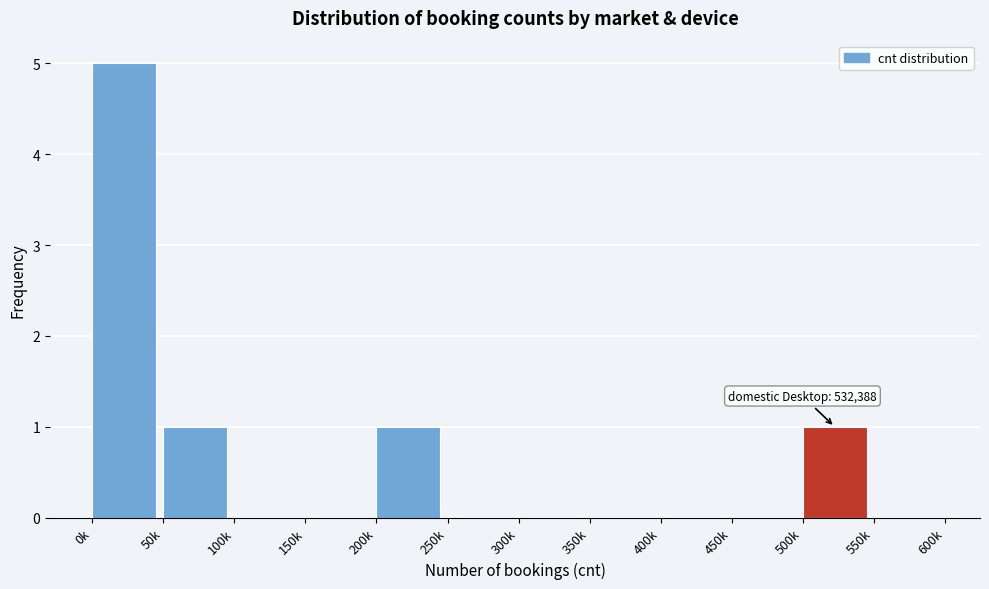

Reading left to right, extract all data points from this chart.

0k=5	50k=1	100k=0	150k=0	200k=1	250k=0	300k=0	350k=0	400k=0	450k=0	500k=1	550k=0